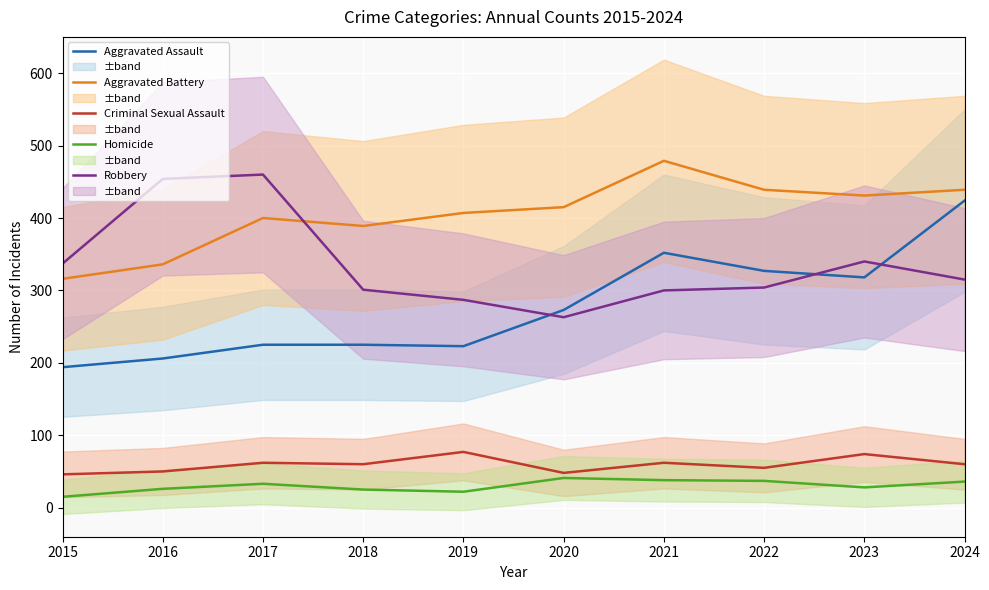

Rank the series by their maximum value, from lowest to highest.

Homicide, Criminal Sexual Assault, Aggravated Assault, Robbery, Aggravated Battery